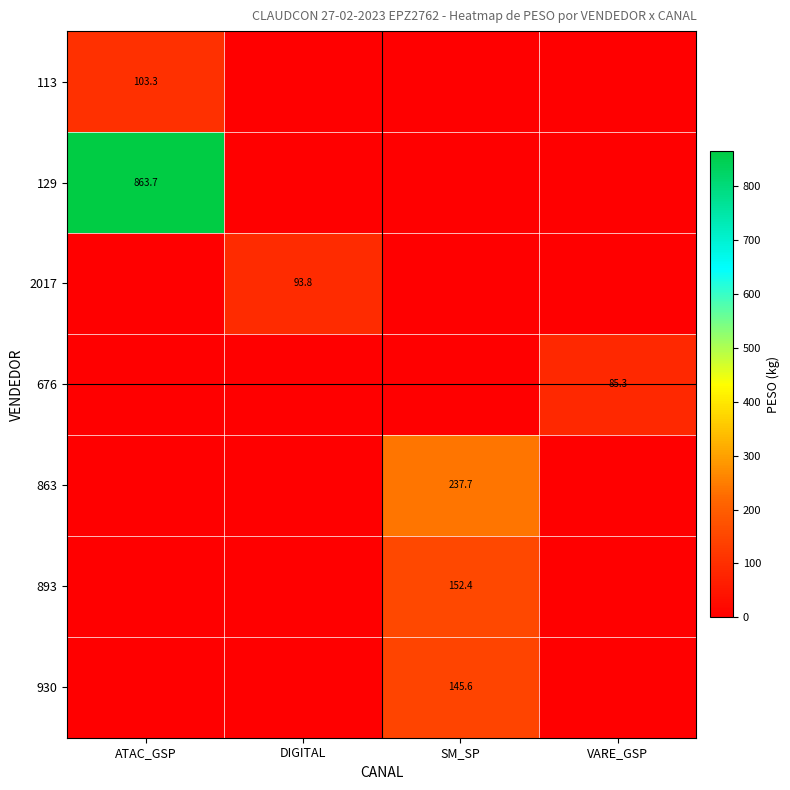

True or false: 863 has a value of 237.7 at SM_SP.

True